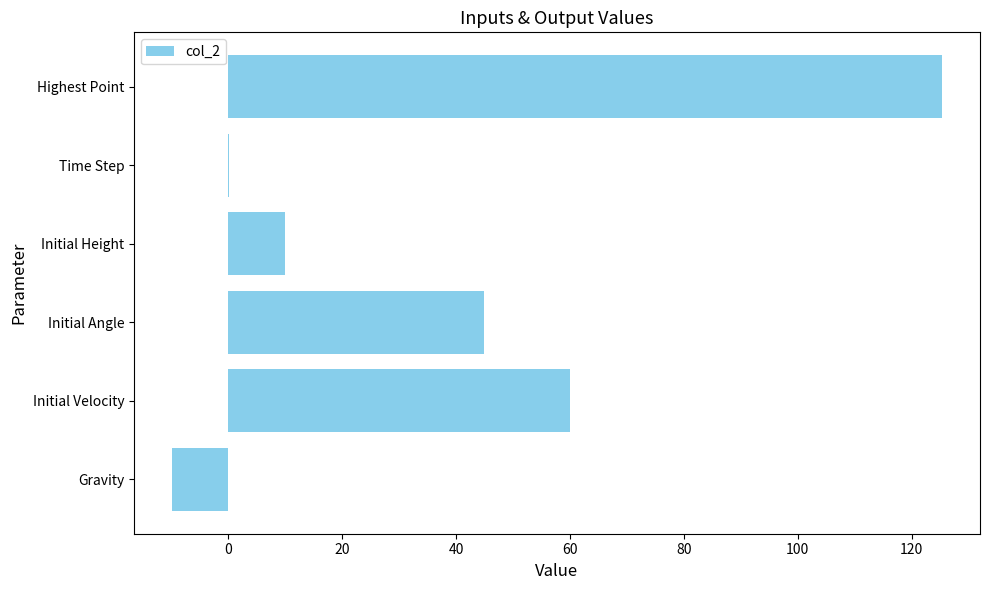

What is the change in value from Initial Velocity to Highest Point?

+65.3